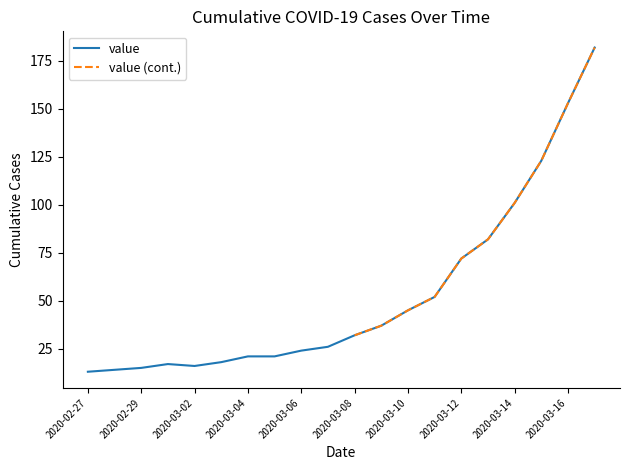

What is the label of the 2nd point from the left?

2020-02-28